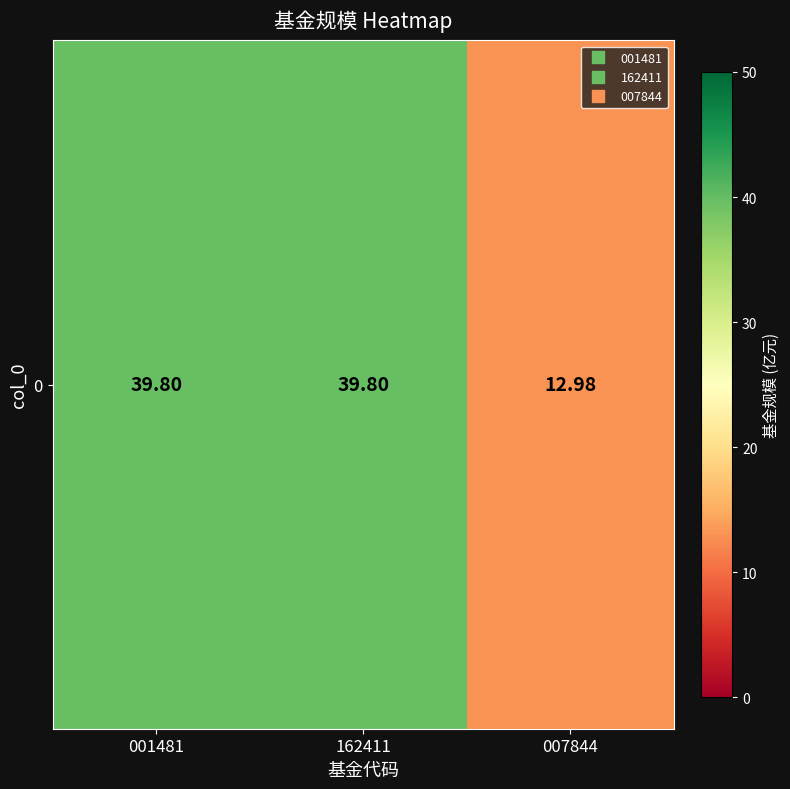

Rank the categories by value from lowest to highest.

007844, 001481, 162411